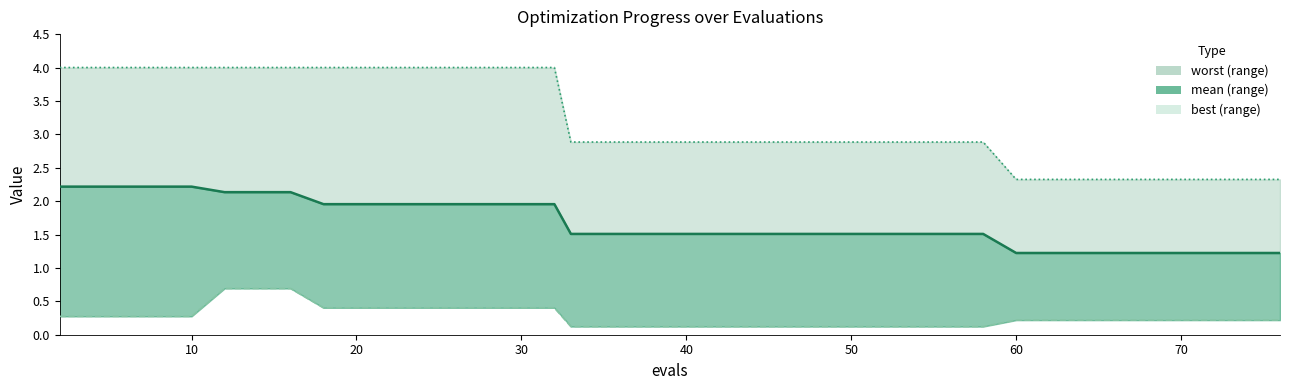

The best series shows 0.3 at 60. True or false?

False